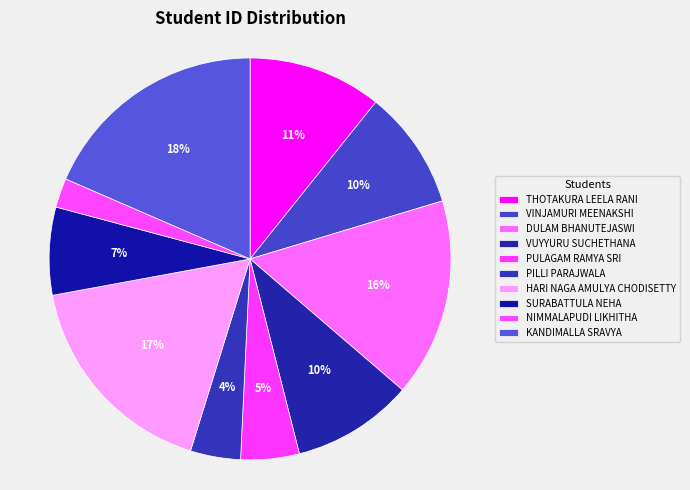

What is the total percentage of NIMMALAPUDI LIKHITHA and VINJAMURI MEENAKSHI?

11.9%